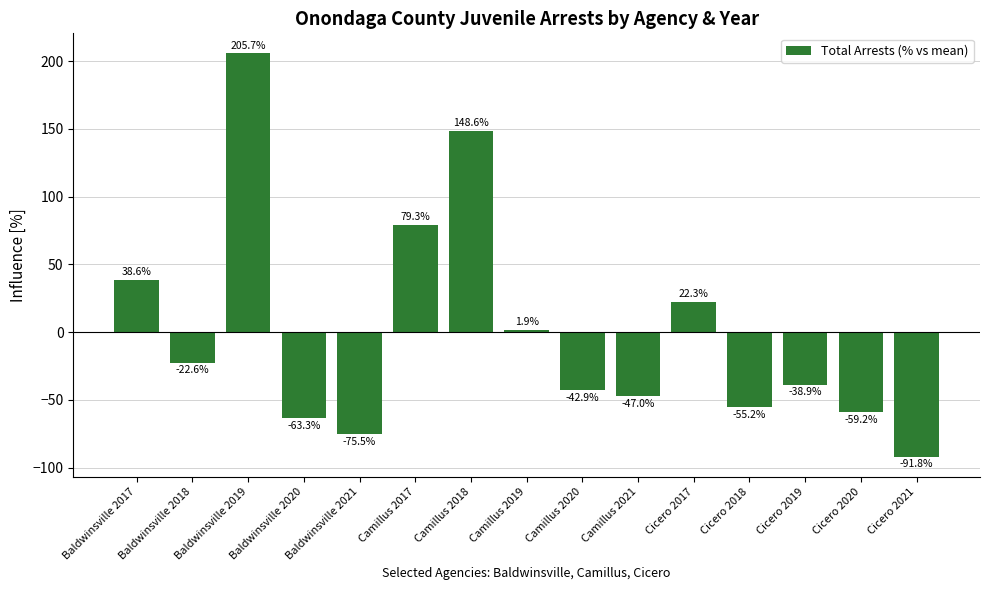

How many bars are there in total?

15